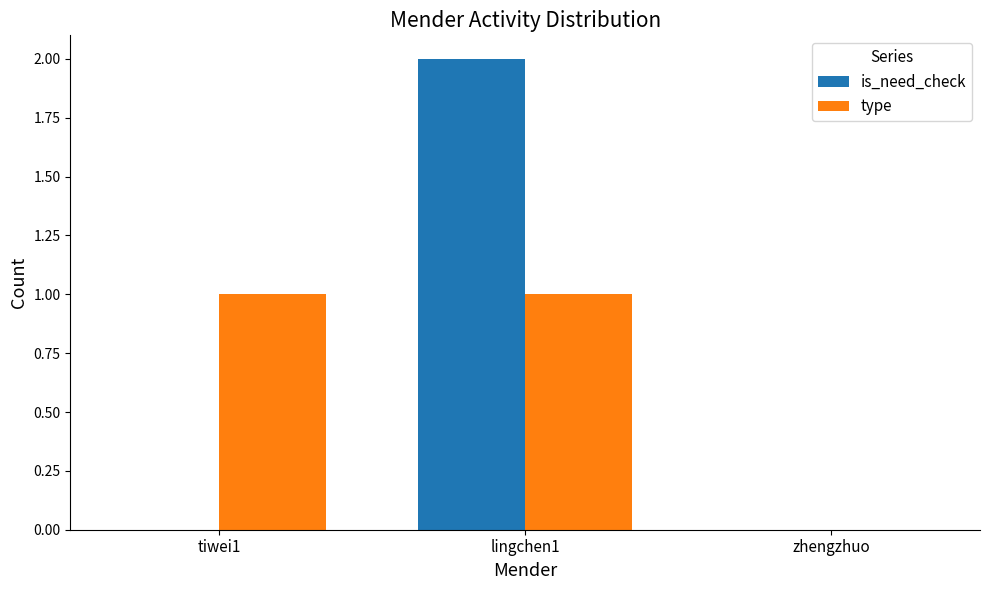

At which category is the sum across all series the highest?

lingchen1